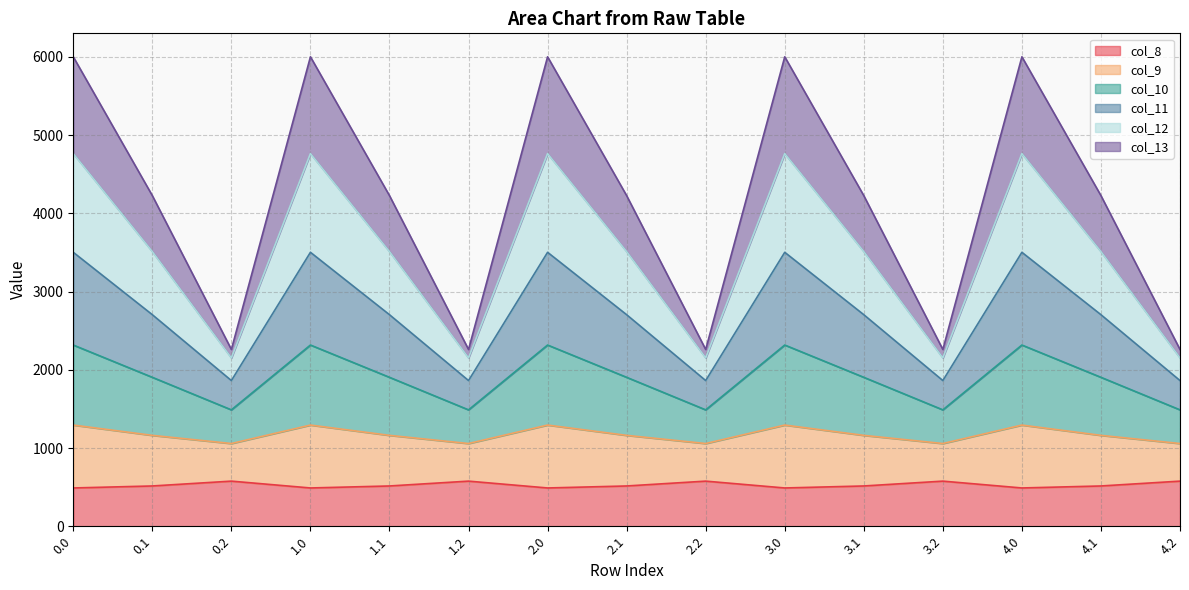

What is the label of the 5th point from the left?

1.1